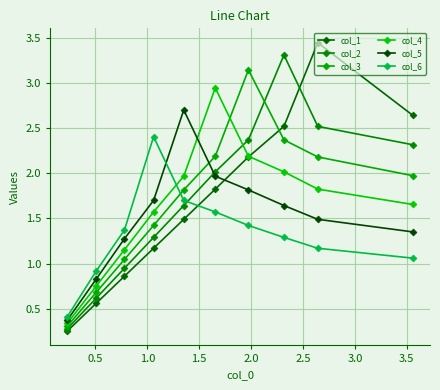

How many data points does each series have?

10